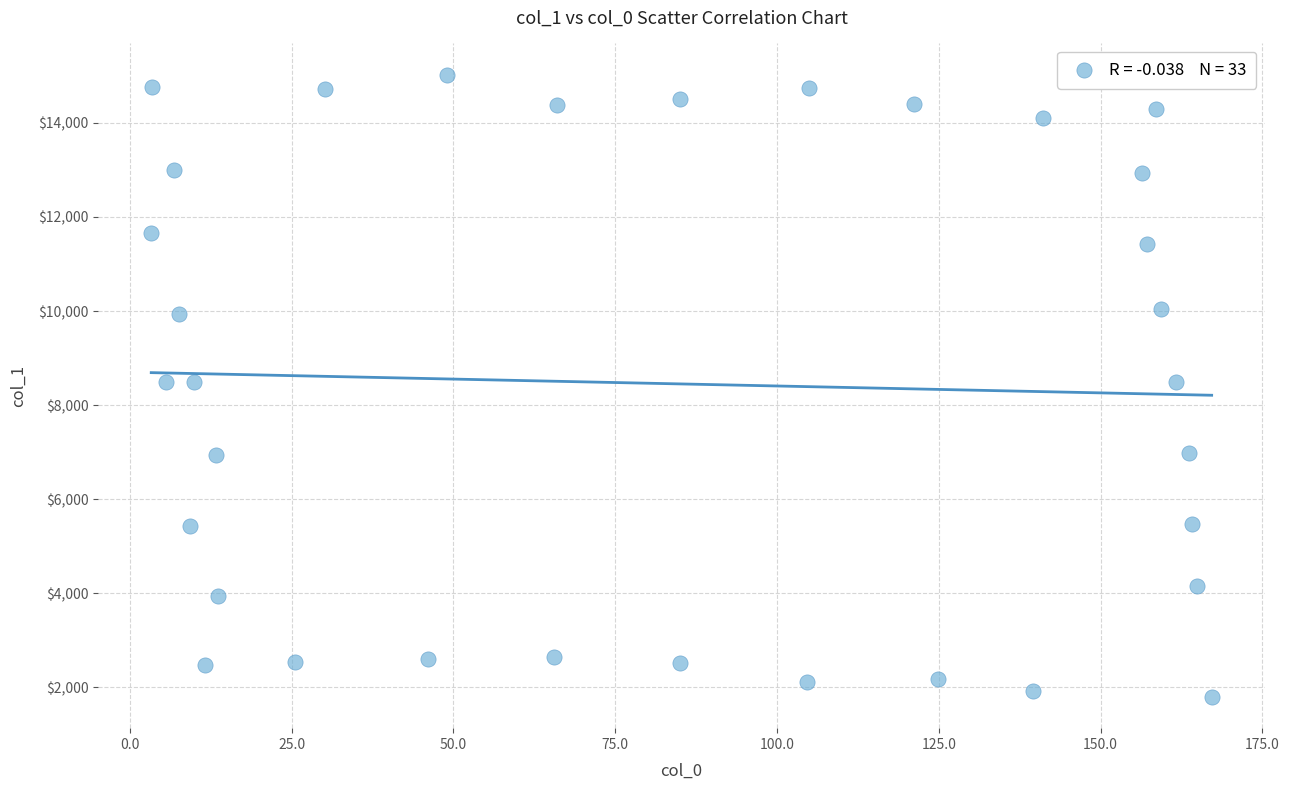

What is the range of Y values (max minus min)?

13231.3